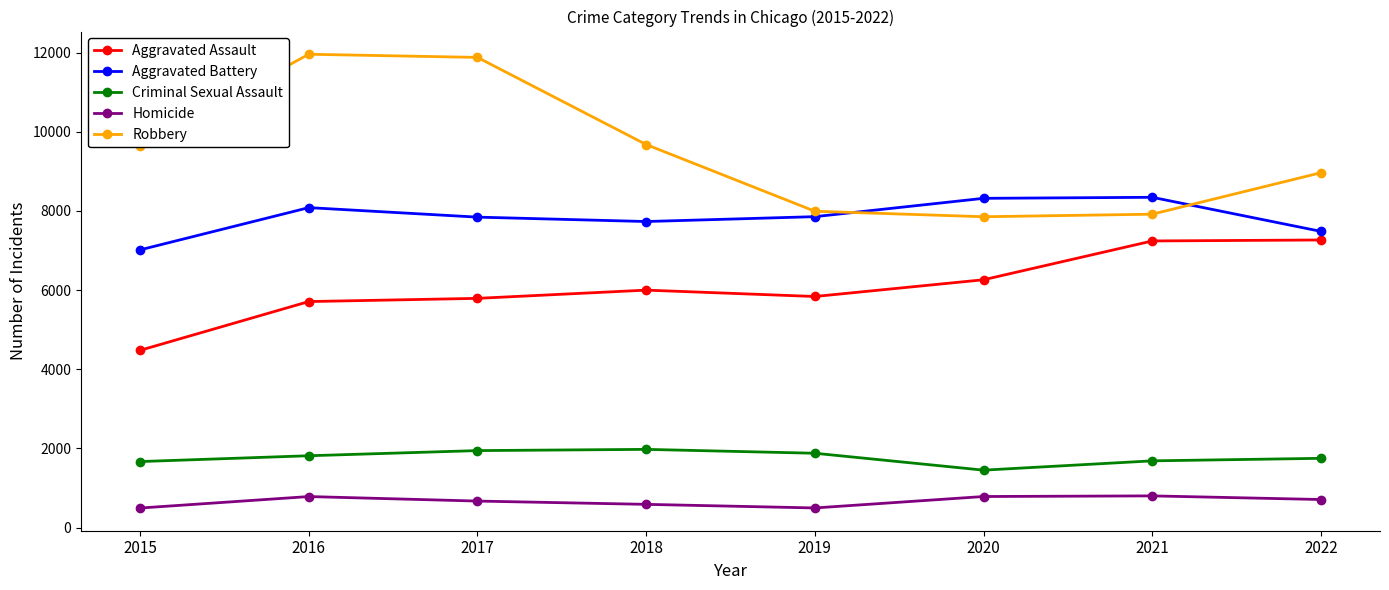

How many interior local peaks does the Robbery series have?

1